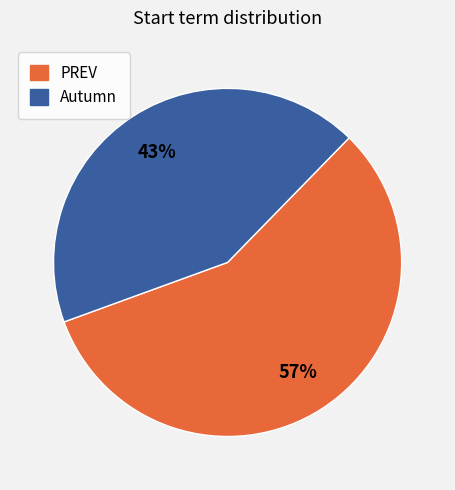

How many slices are in this pie chart?

2